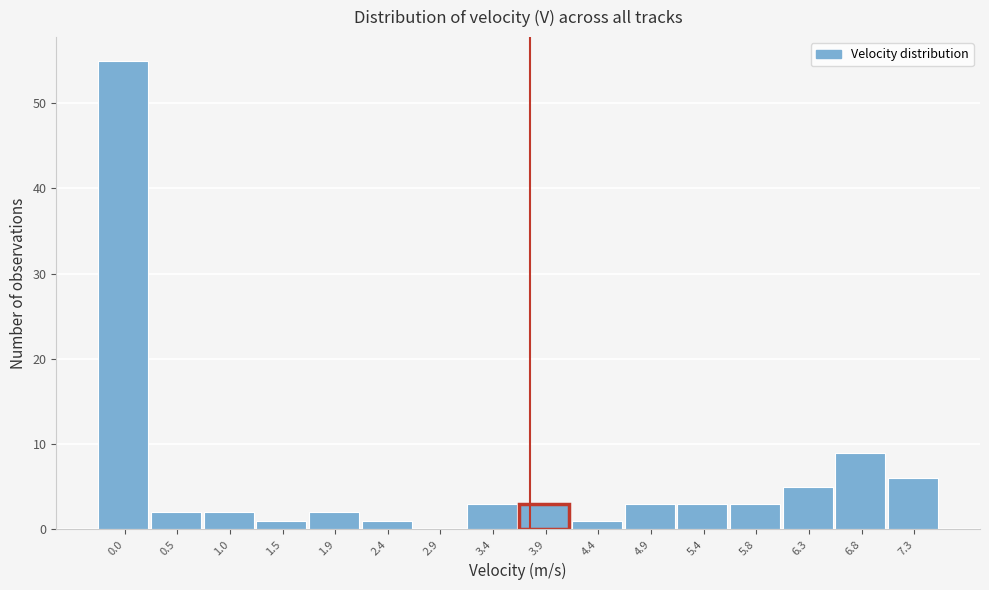

Reading right to left, transcribe all the data shown in this chart.

7.3=6	6.8=9	6.3=5	5.8=3	5.4=3	4.9=3	4.4=1	3.9=3	3.4=3	2.9=0	2.4=1	1.9=2	1.5=1	1.0=2	0.5=2	0.0=55